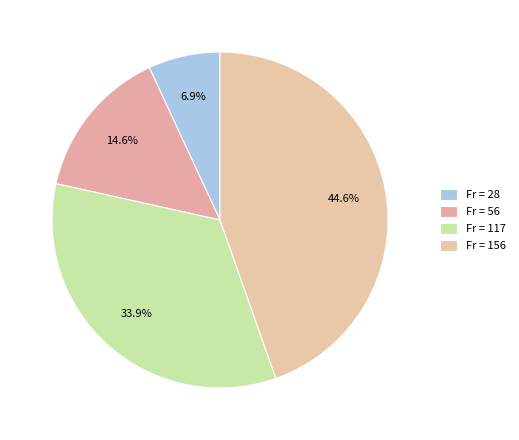

How many slices are in this pie chart?

4